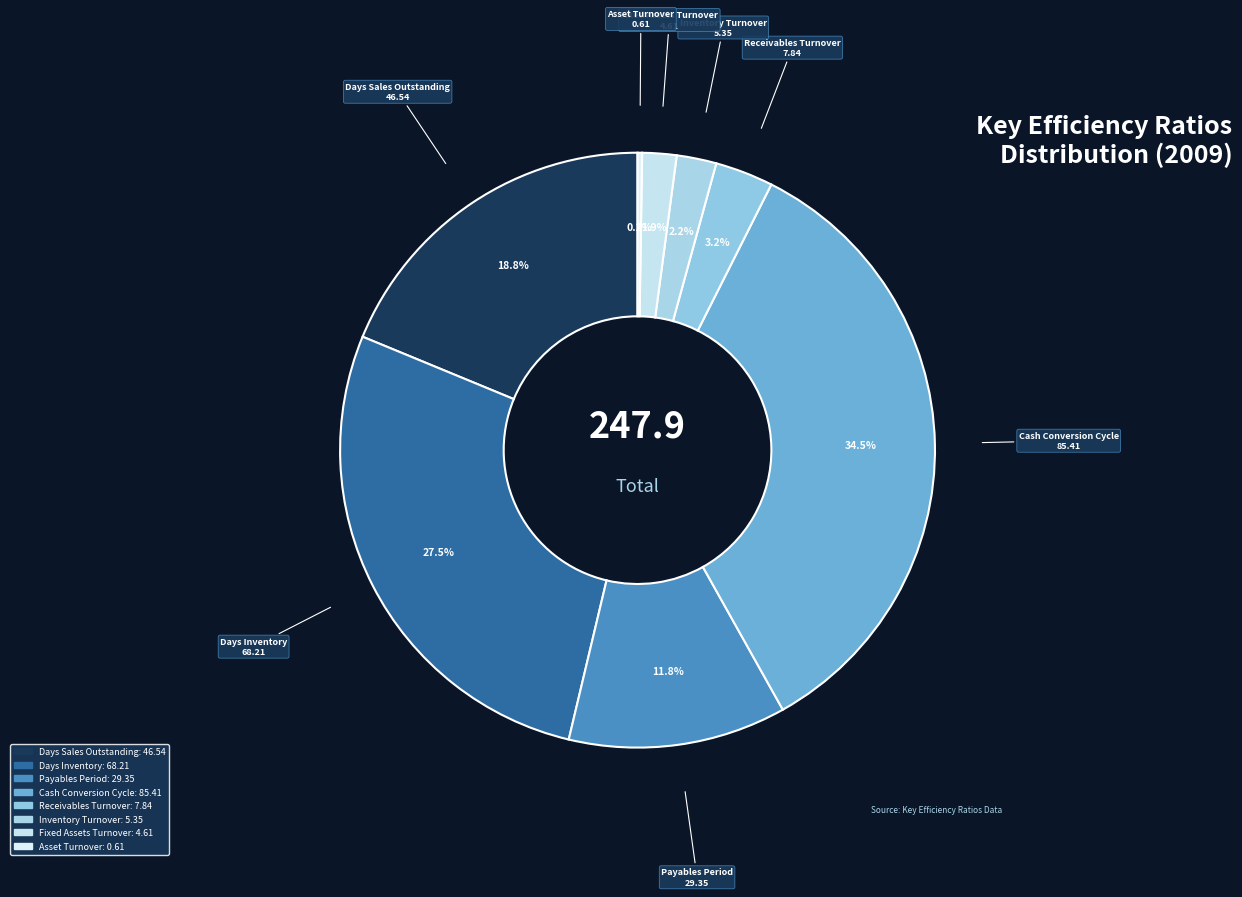

Does Payables Period represent more than half of the total?

No